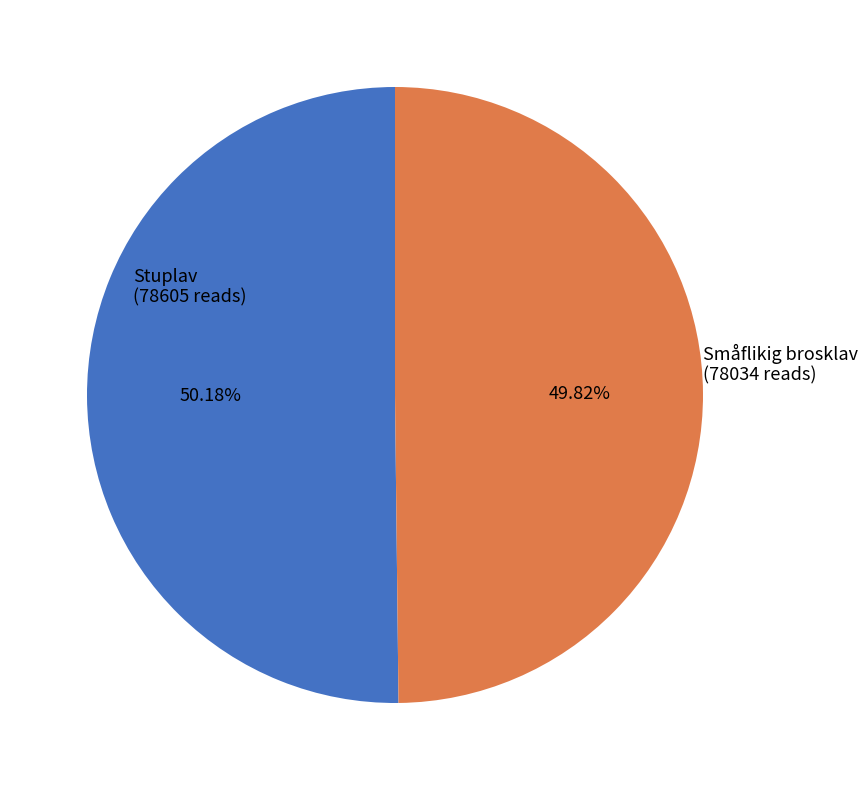

Is there any slice that represents more than half of the pie?

Yes